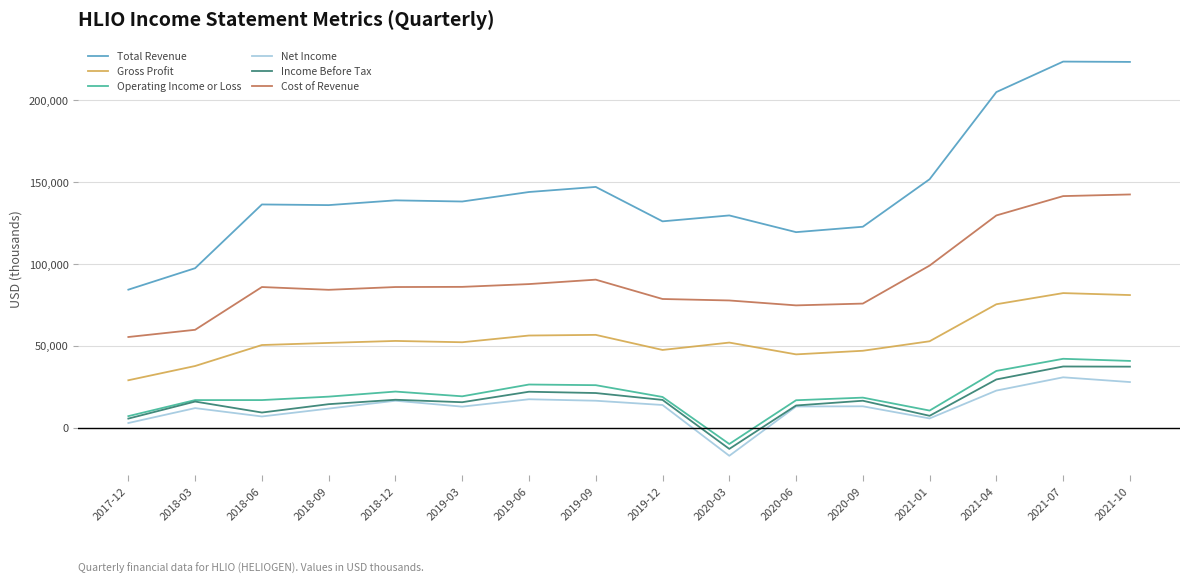

Which label corresponds to the smallest value in the chart?

2020-03